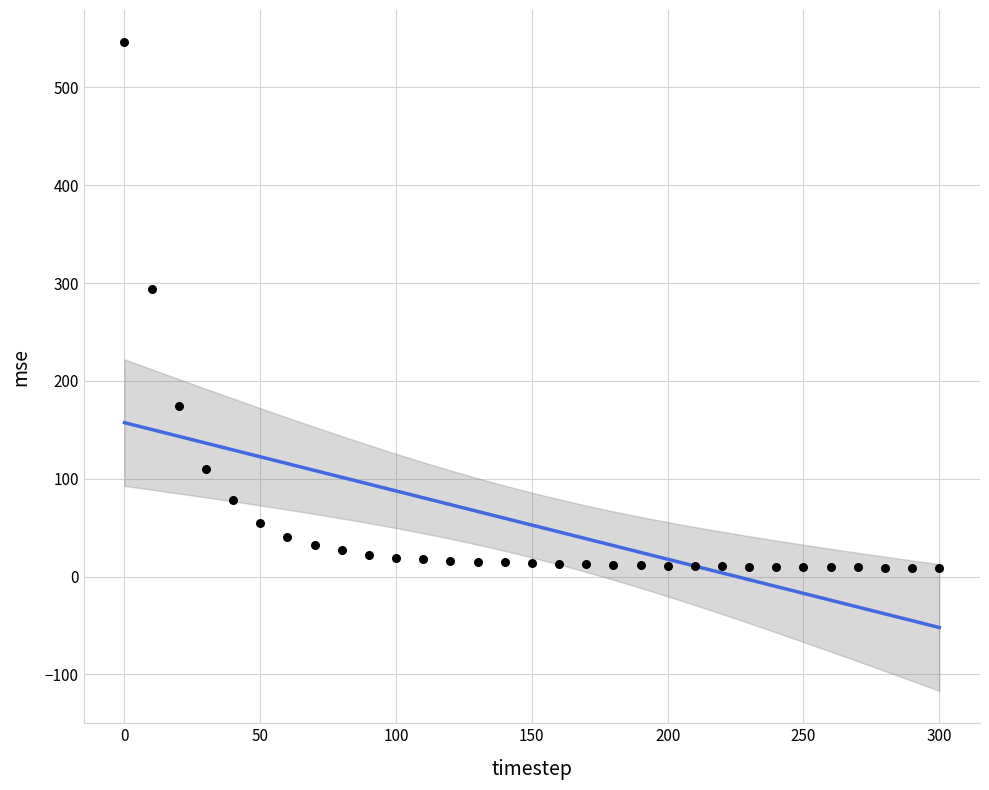

What Y value in the scatter plot is closest to 277?

293.6